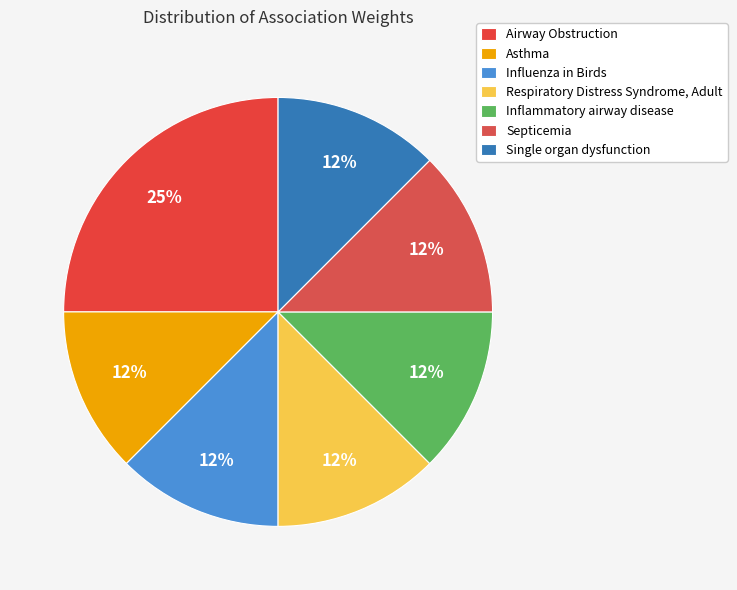

Is it true that Asthma is 12% of the pie?

True